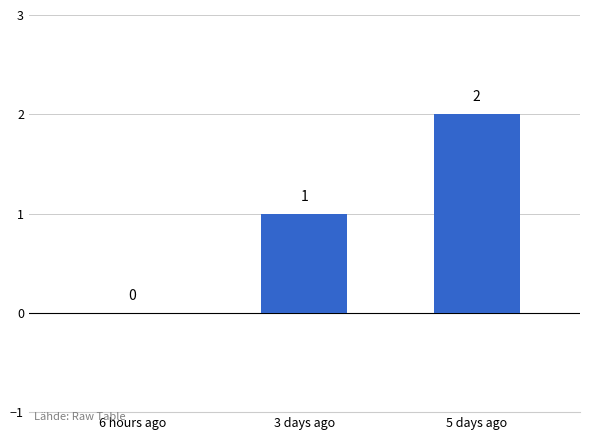

What is the ratio of the value at 3 days ago to the value at 5 days ago?

0.5